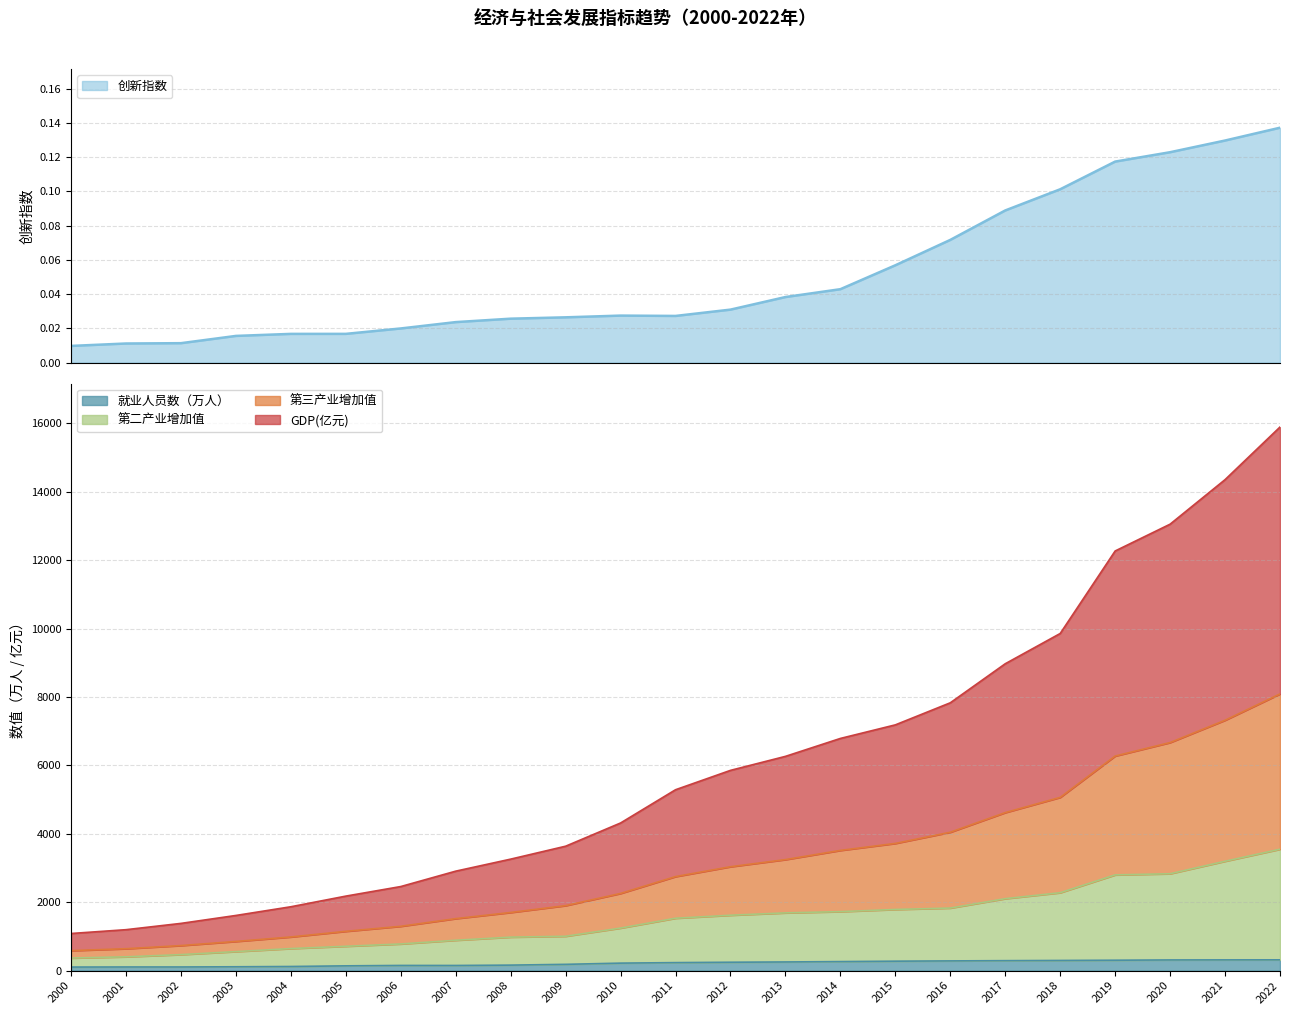

True or false: 就业人员数（万人） has a value of 315.0 at 2022.

True